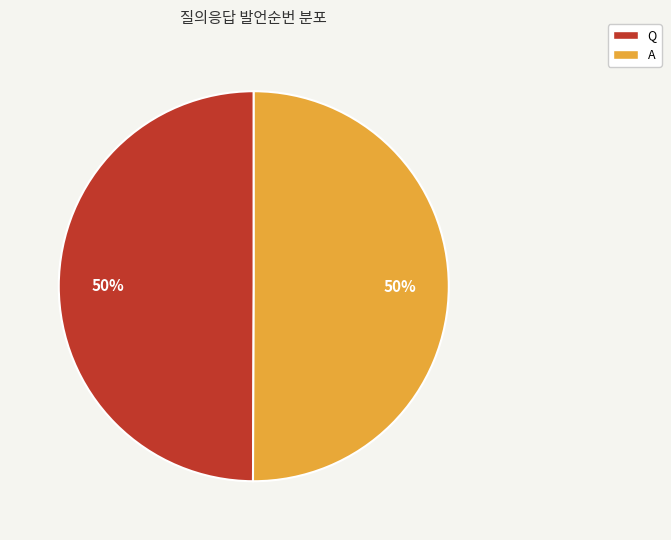

What is the ratio of the value at Q to the value at A?

1.0